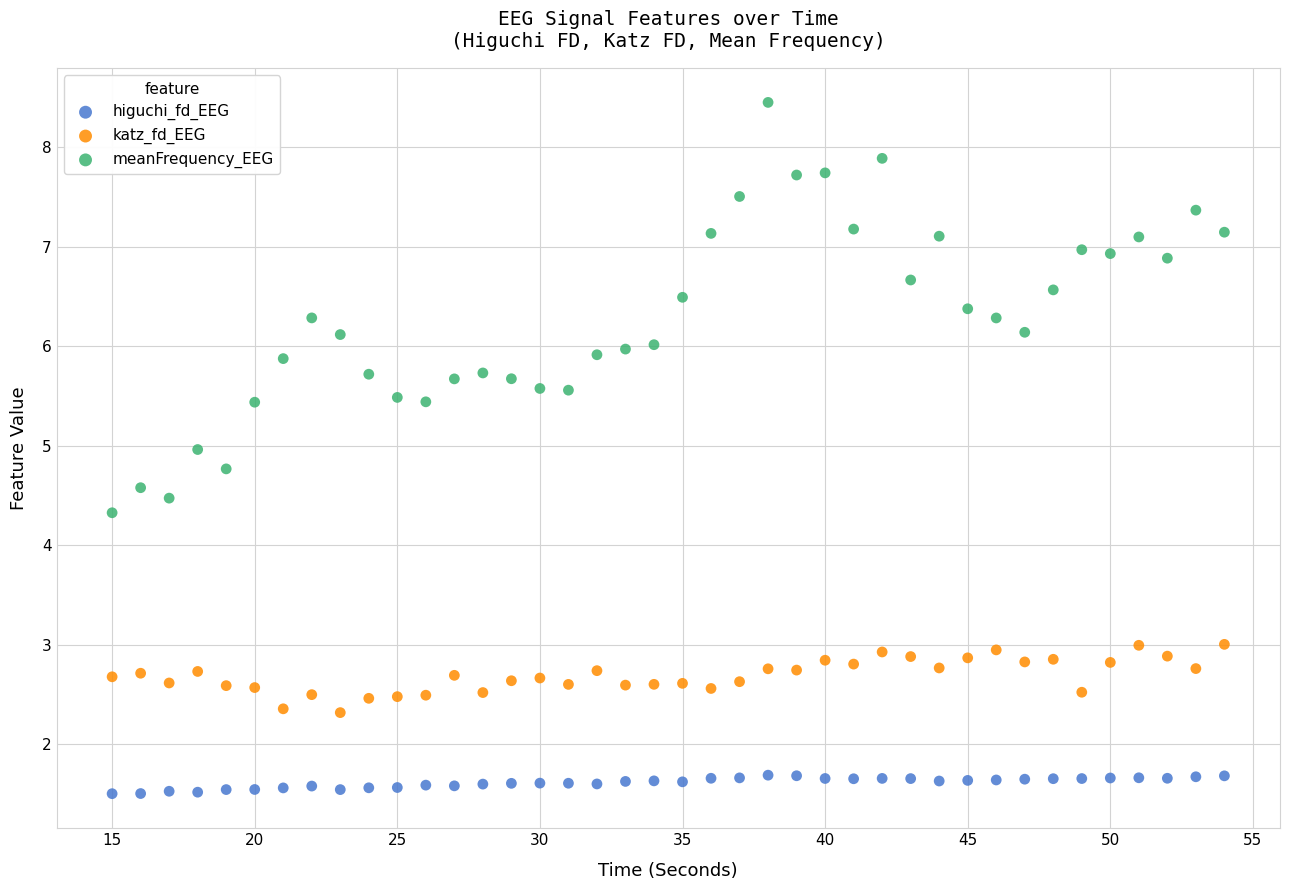

Which series reaches the minimum Y coordinate?

higuchi_fd_EEG